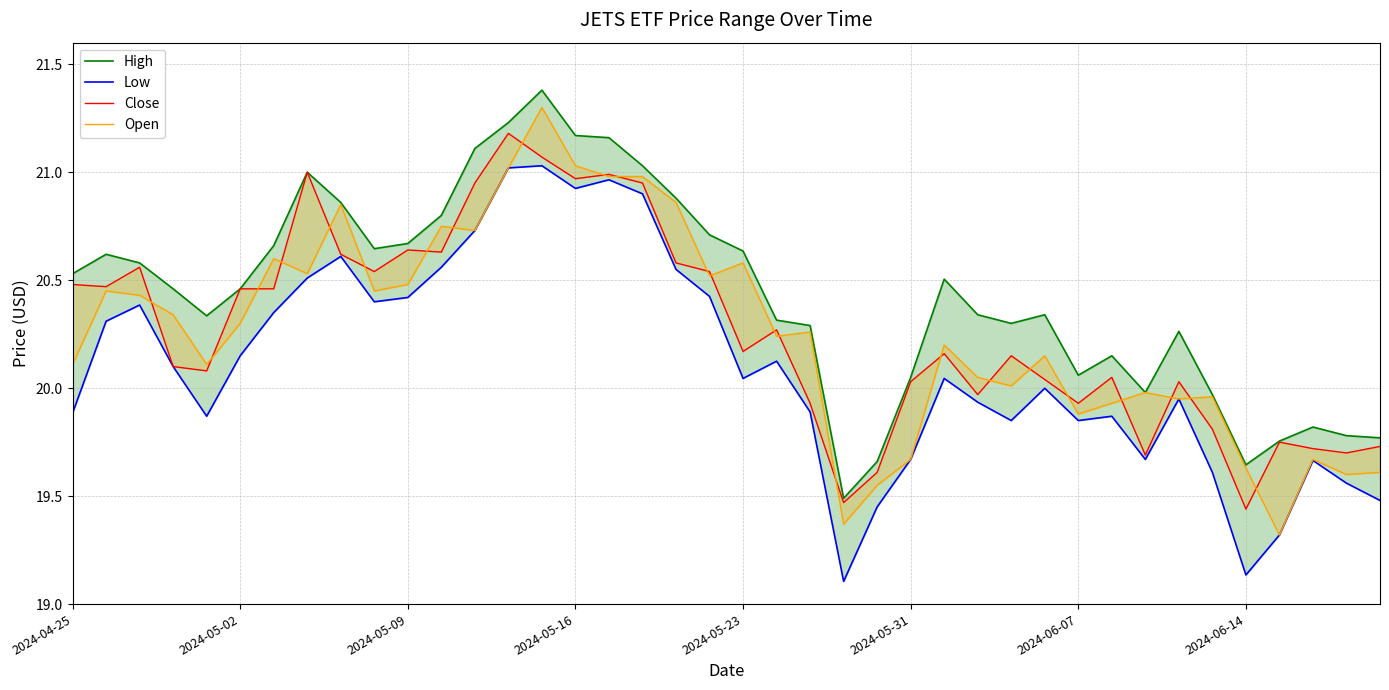

How many series are shown in this chart?

4